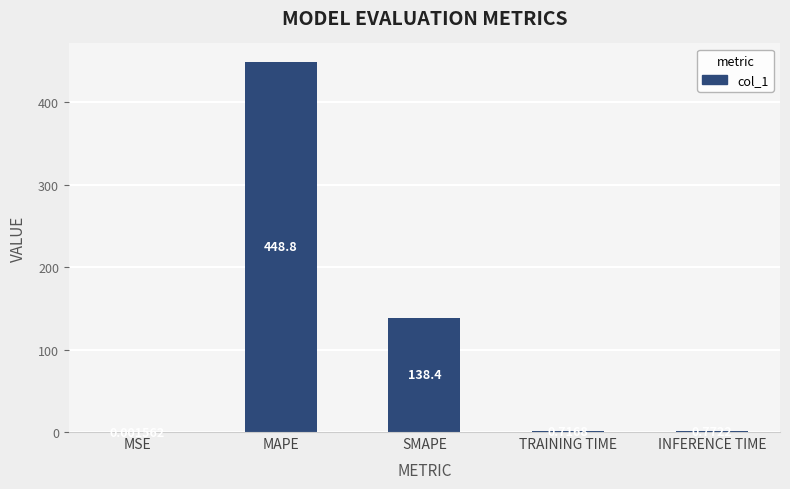

What is the sum of the values at INFERENCE TIME and TRAINING TIME?

1.5